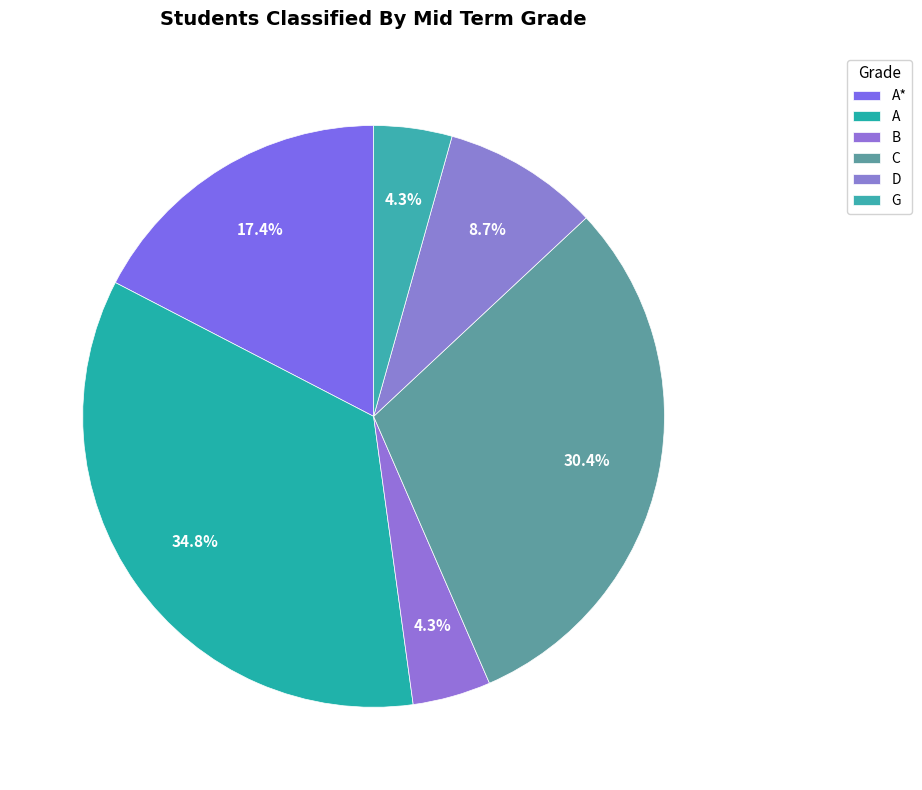

Is it true that A is 35% of the pie?

True